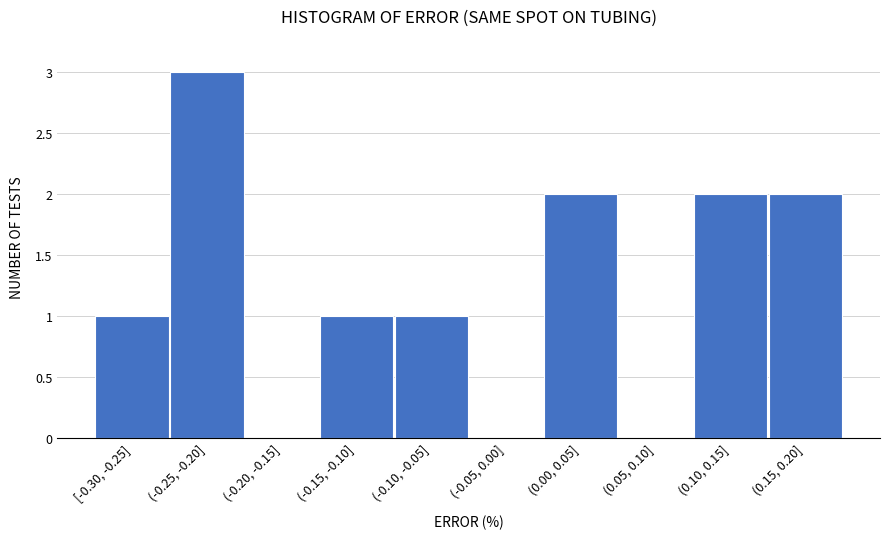

Reading left to right, what are all the values shown in this chart?

[-0.30, -0.25]=1	(-0.25, -0.20]=3	(-0.20, -0.15]=0	(-0.15, -0.10]=1	(-0.10, -0.05]=1	(-0.05, 0.00]=0	(0.00, 0.05]=2	(0.05, 0.10]=0	(0.10, 0.15]=2	(0.15, 0.20]=2